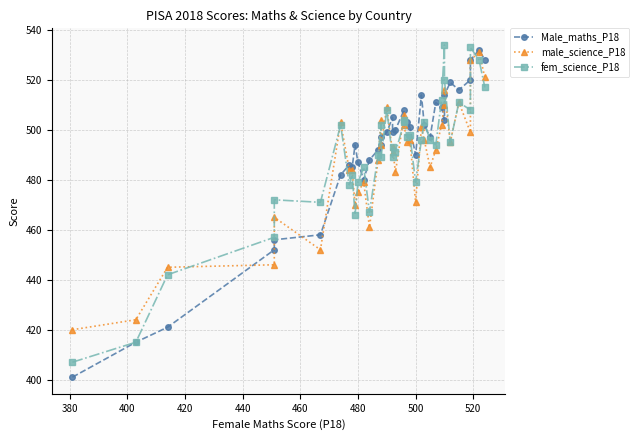

How many intersections are there between Male_maths_P18 and fem_science_P18?

15